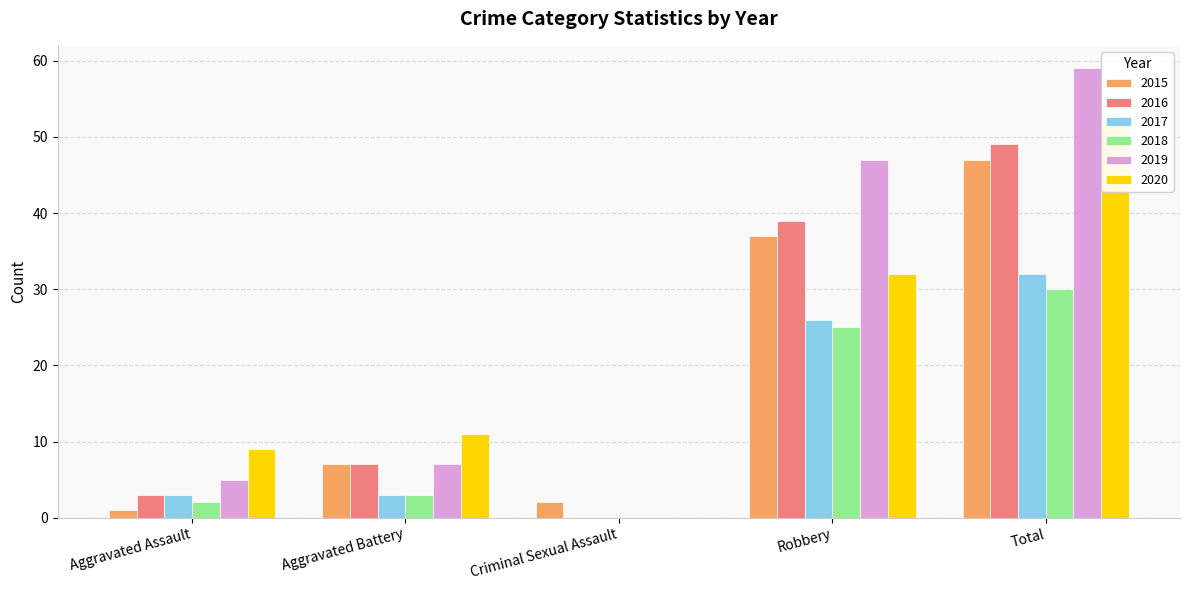

Is the value of 2018 at Criminal Sexual Assault greater than the value of 2020 at Total?

No